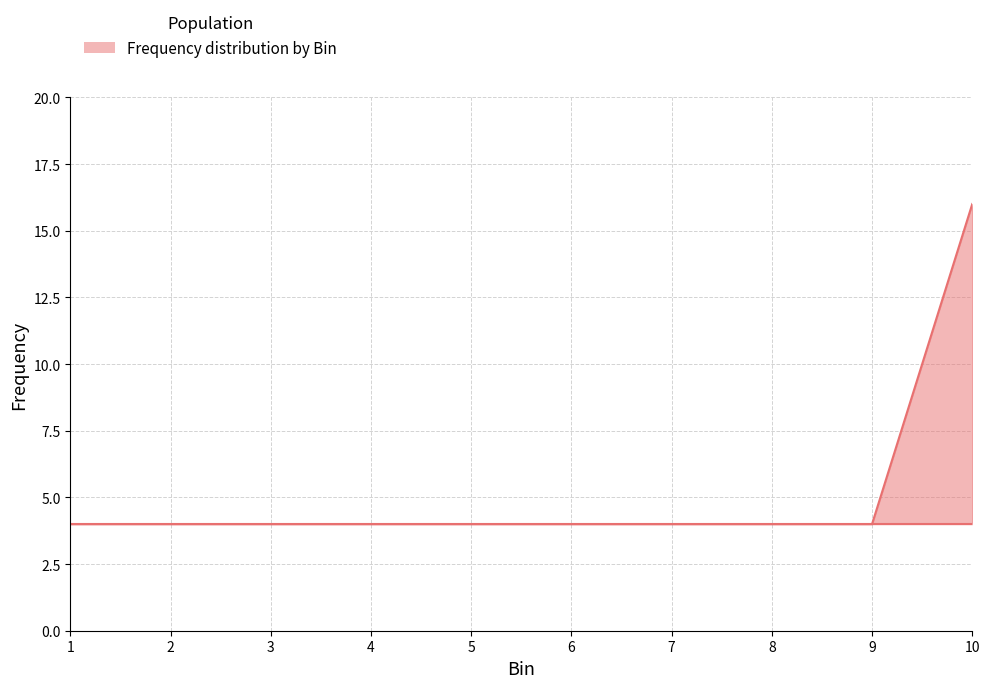

Reading right to left, transcribe all the data shown in this chart.

10=16	9=4	8=4	7=4	6=4	5=4	4=4	3=4	2=4	1=4